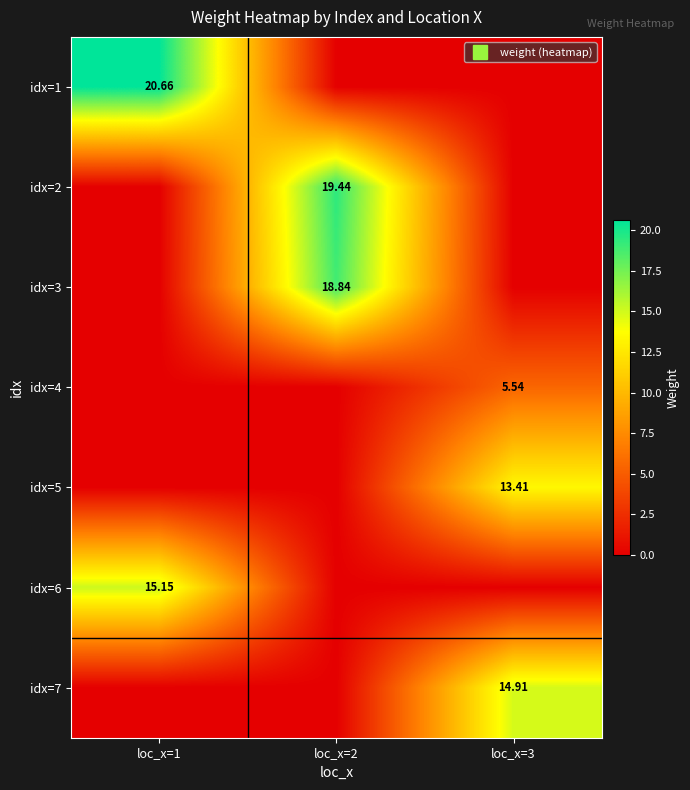

Rank the series at loc_x=2 from highest to lowest value.

idx=2, idx=3, idx=1, idx=4, idx=5, idx=6, idx=7